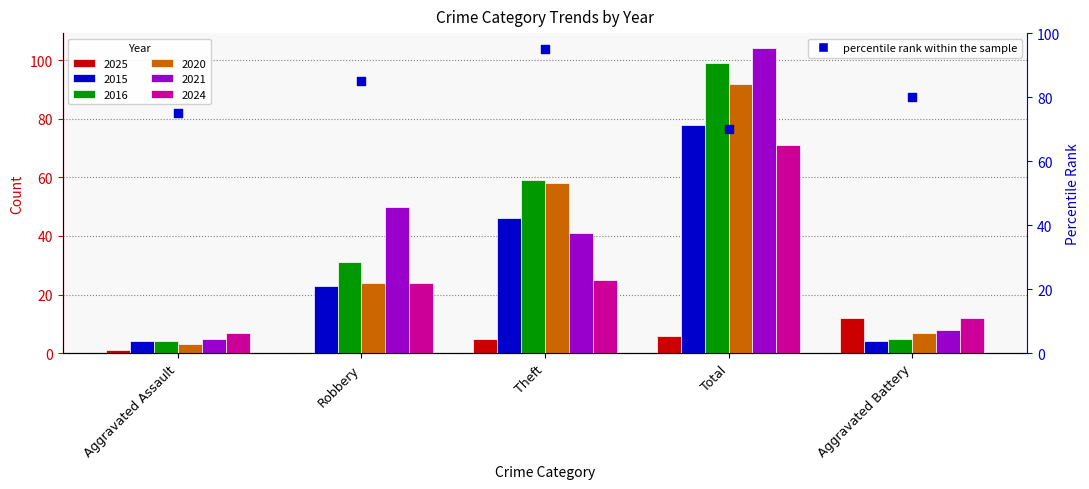

What is the ratio of the value at Theft to the value at Aggravated Battery?

1.2